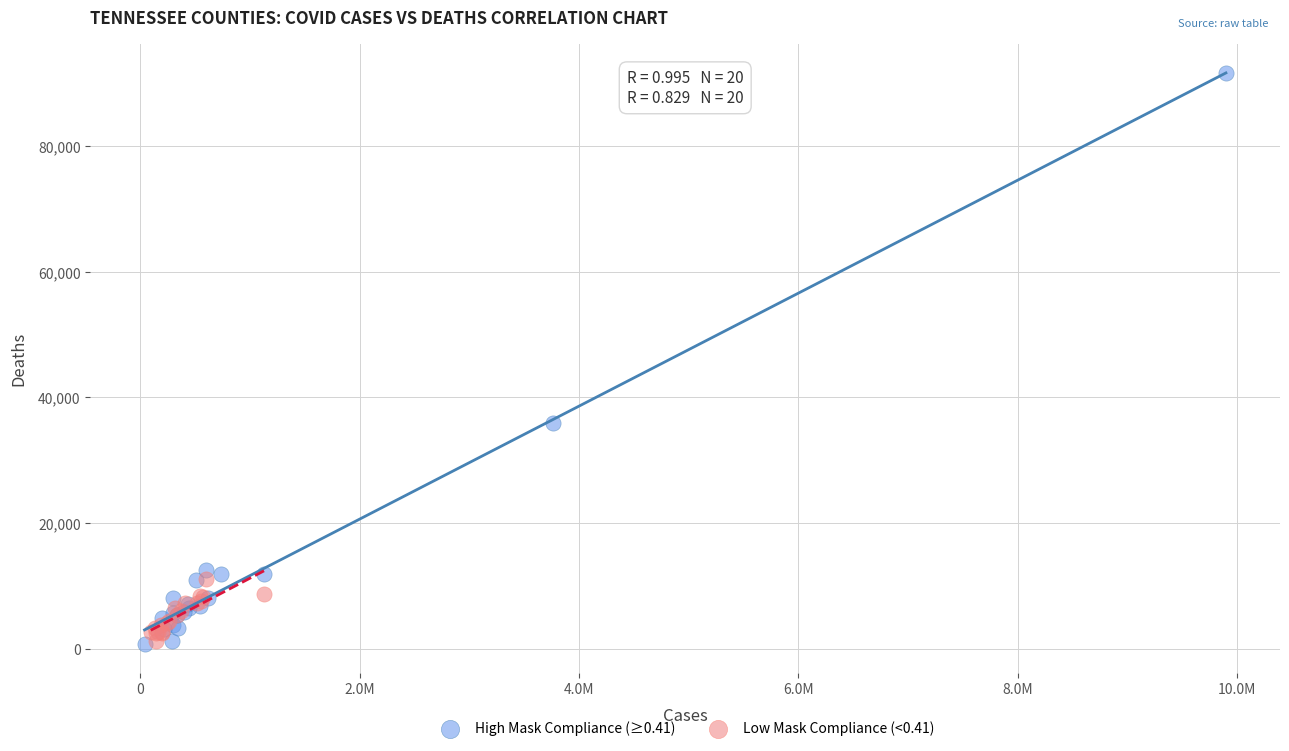

Which series reaches the maximum Y coordinate?

High Mask Compliance (≥0.41)